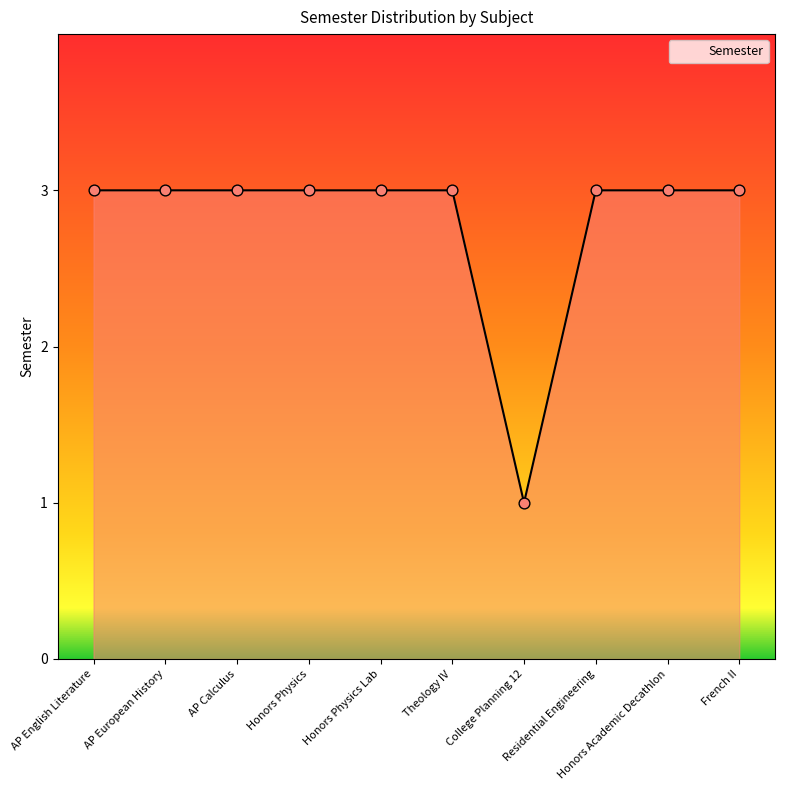

What is the ratio of the value at French II to the value at Residential Engineering?

1.0